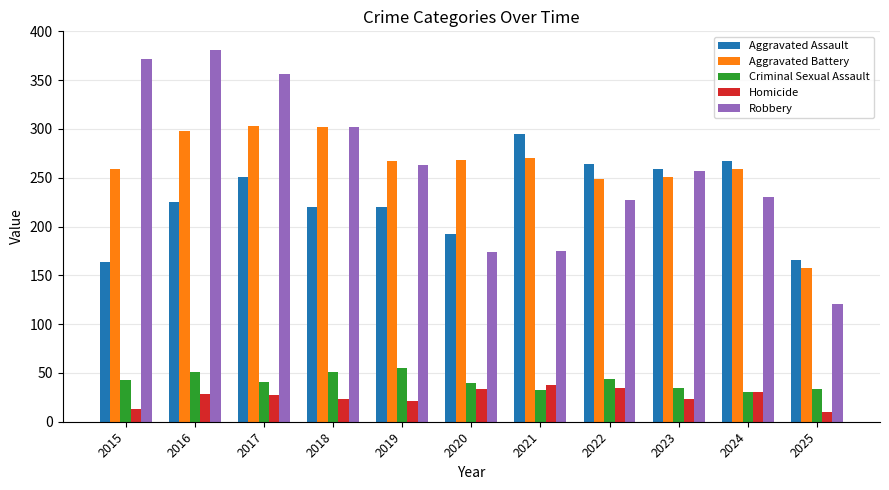

What is the total value across all series at 2018?

898